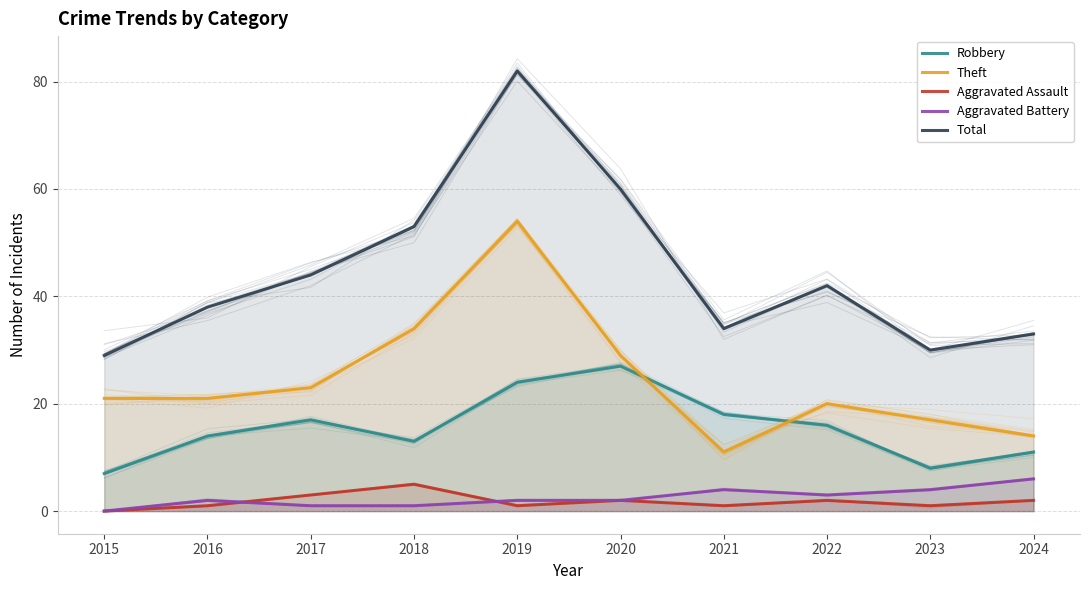

Rank the series by their maximum value, from highest to lowest.

Total, Theft, Robbery, Aggravated Battery, Aggravated Assault